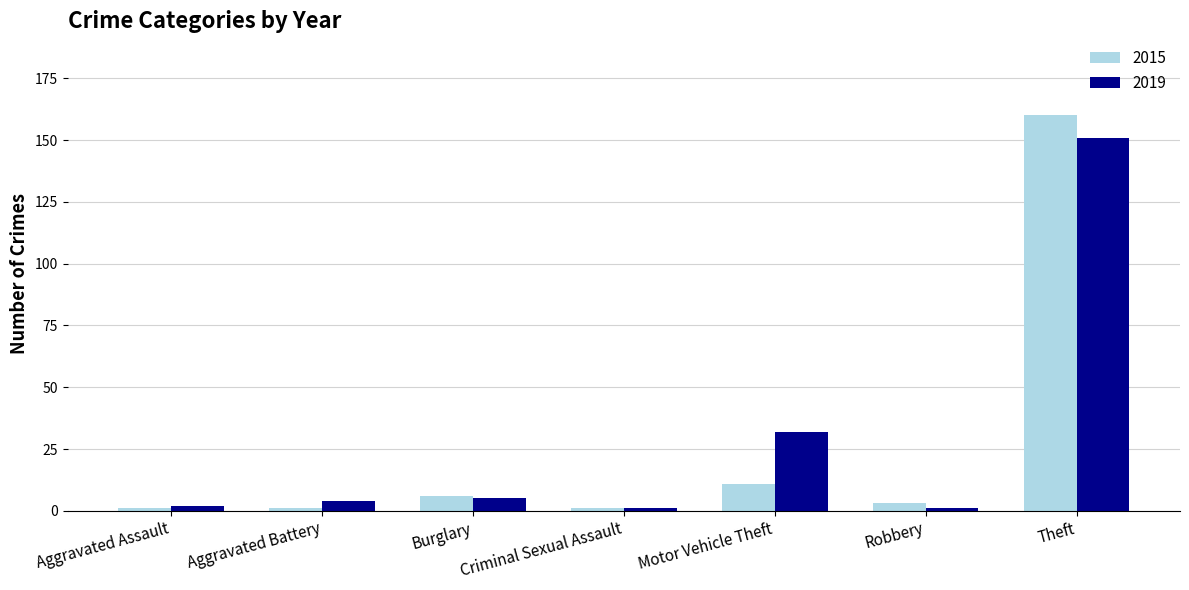

Is the value of 2015 at Aggravated Assault greater than the value of 2019 at Theft?

No